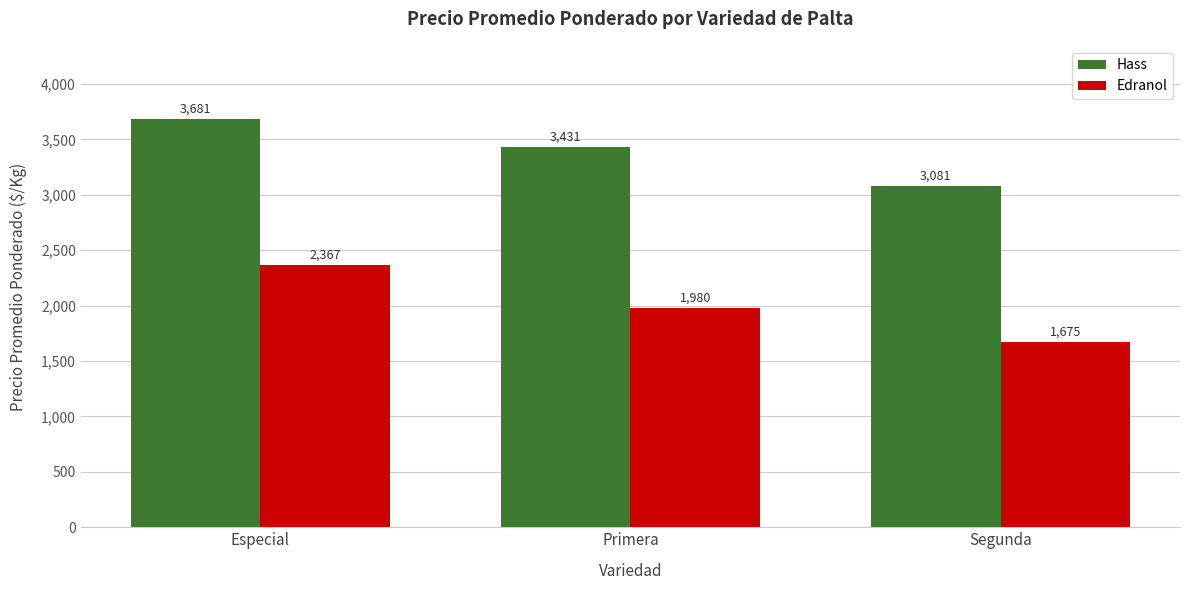

Which series has the largest range (max minus min)?

Edranol